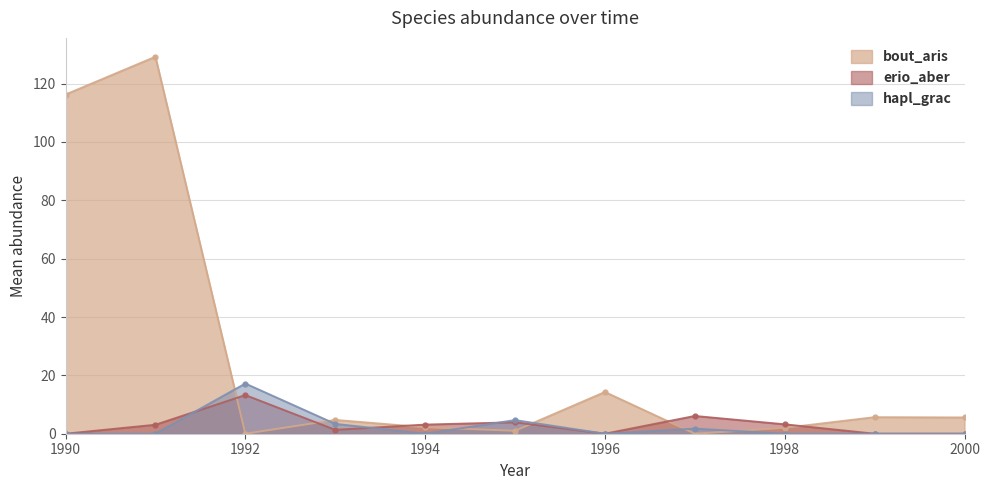

What is the sum of the bout_aris values at 1999 and 1997?

5.7